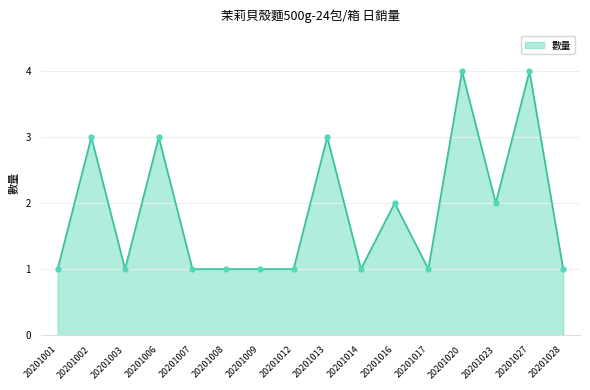

Between 20201002 and 20201008, which is larger?

20201002